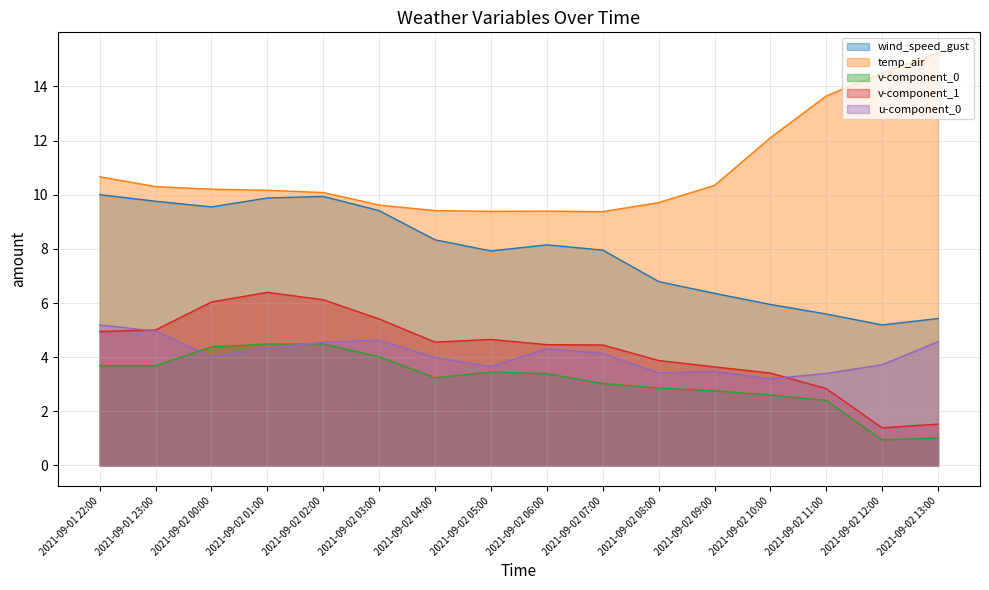

What are all the series names shown in the legend?

wind_speed_gust, temp_air, v-component_0, v-component_1, u-component_0